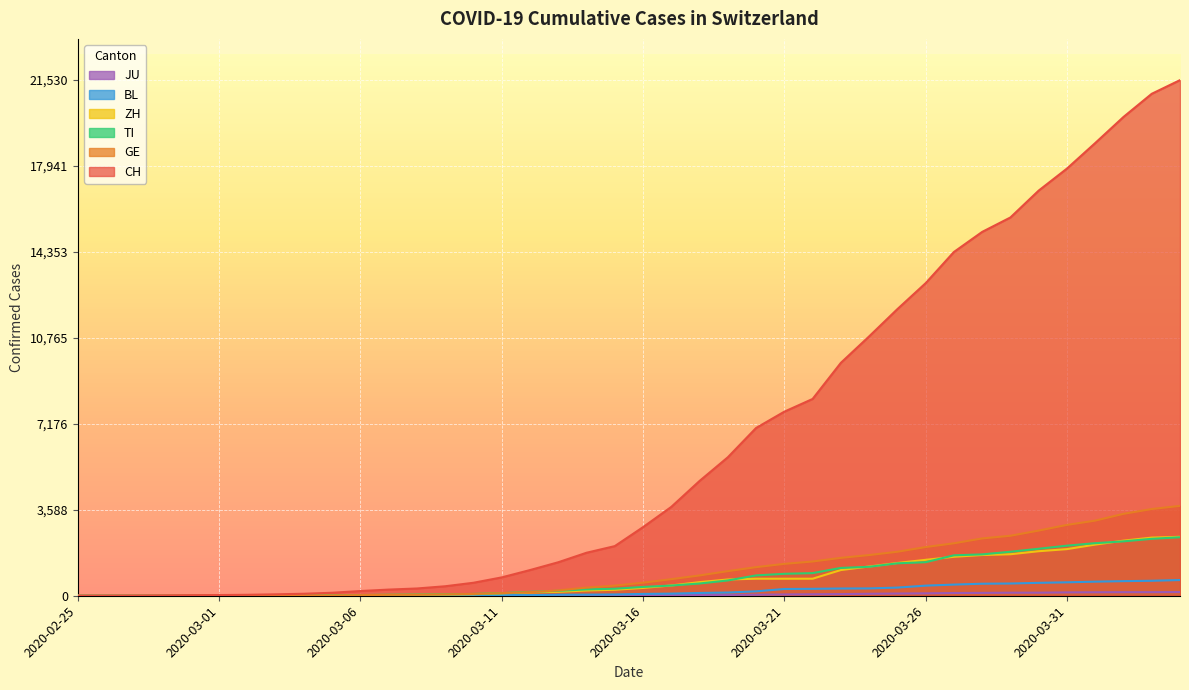

Which category has the highest value in the BL series?

2020-04-04